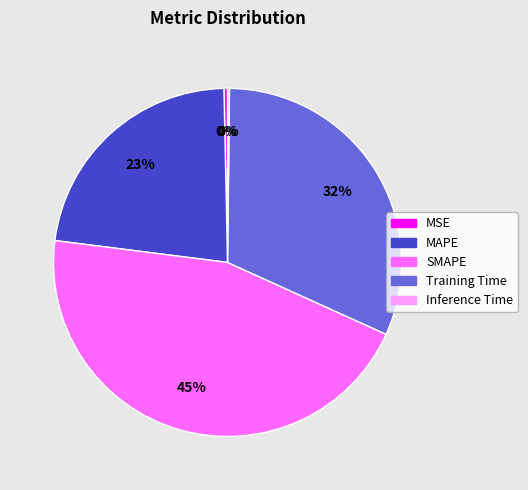

Which has a higher value, Training Time or MAPE?

Training Time